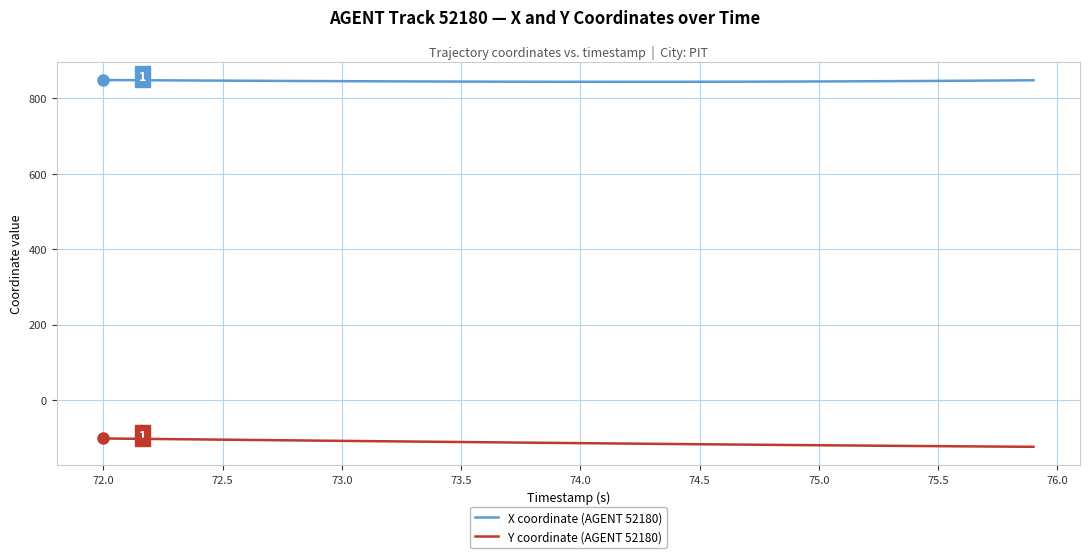

What is the minimum value for X coordinate (AGENT 52180)?

844.3